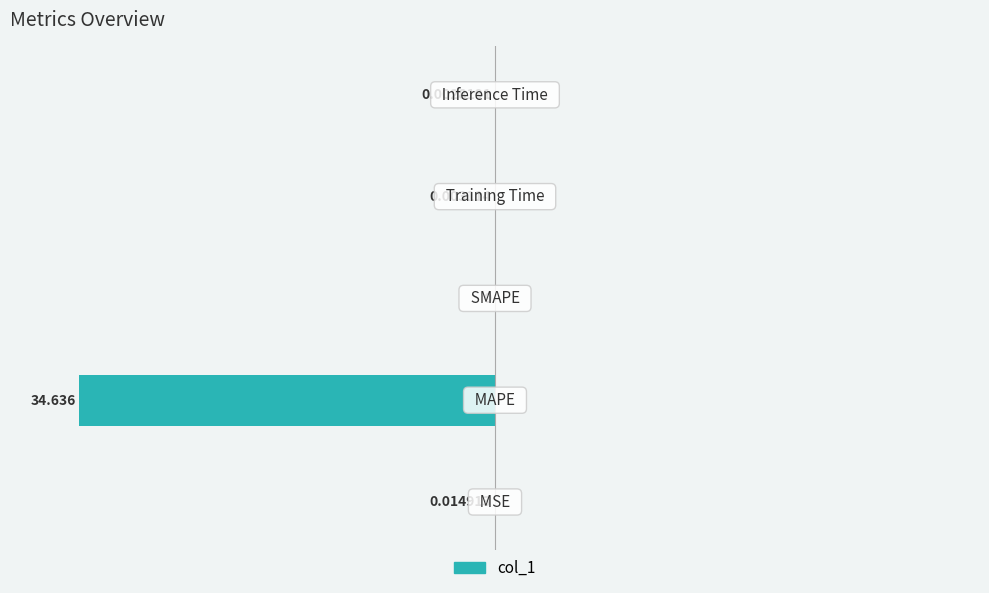

What is the average value?

-24.0